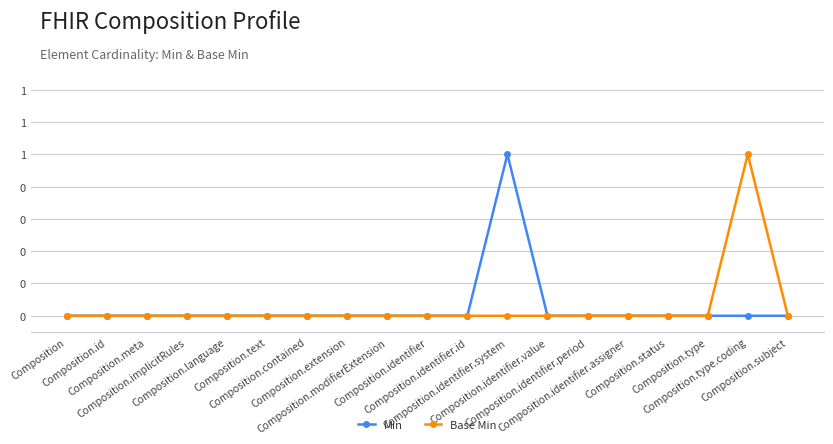

True or false: Base Min has more than 0 points higher than both neighbors.

True